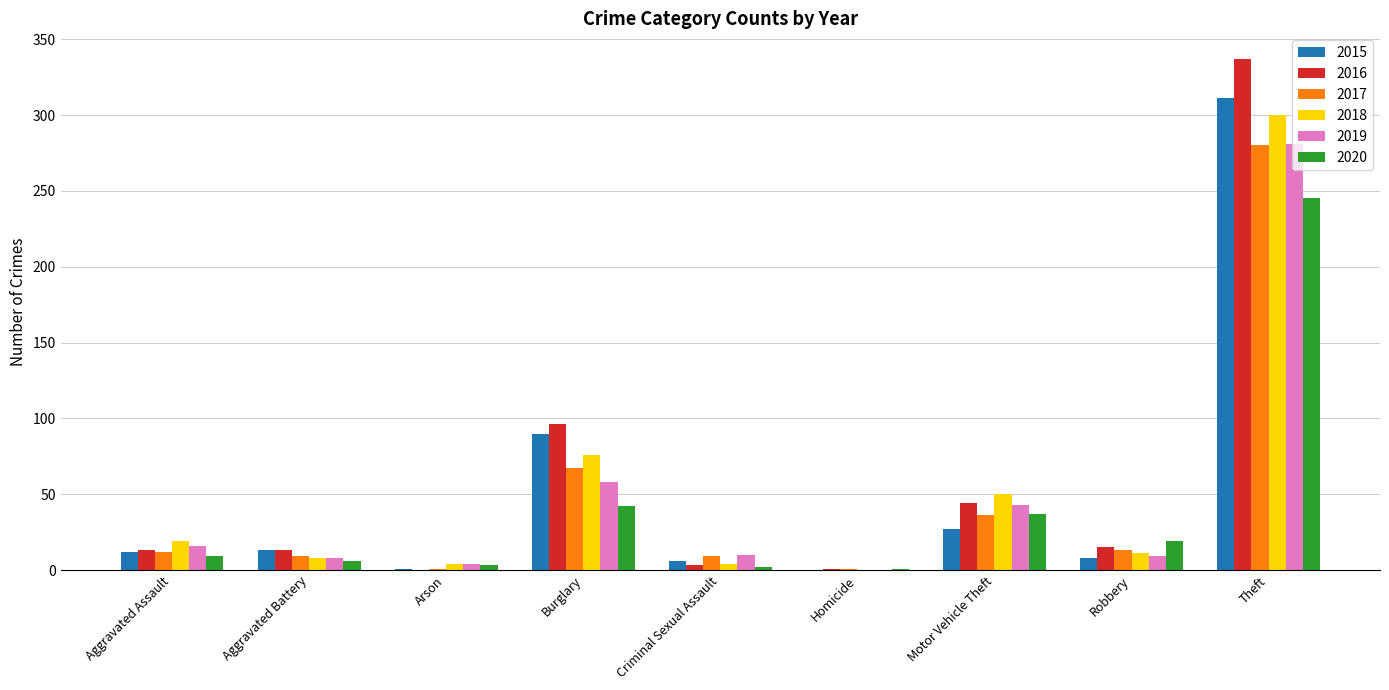

At which category is the sum across all series the highest?

Theft